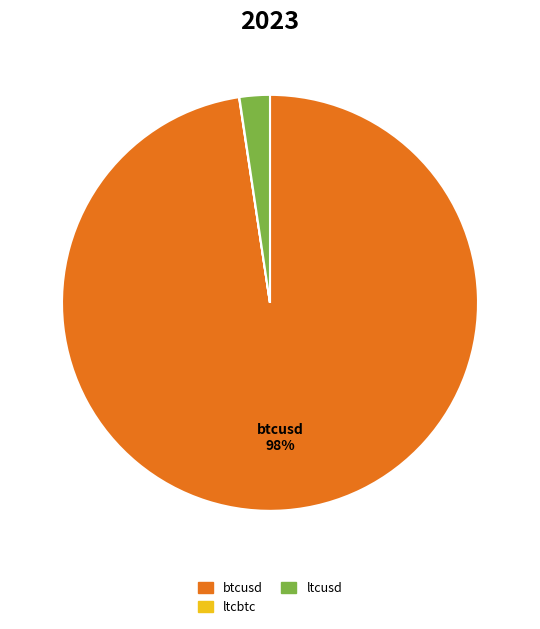

To the nearest percent, what is the difference between the largest and smallest slice percentages?

98%